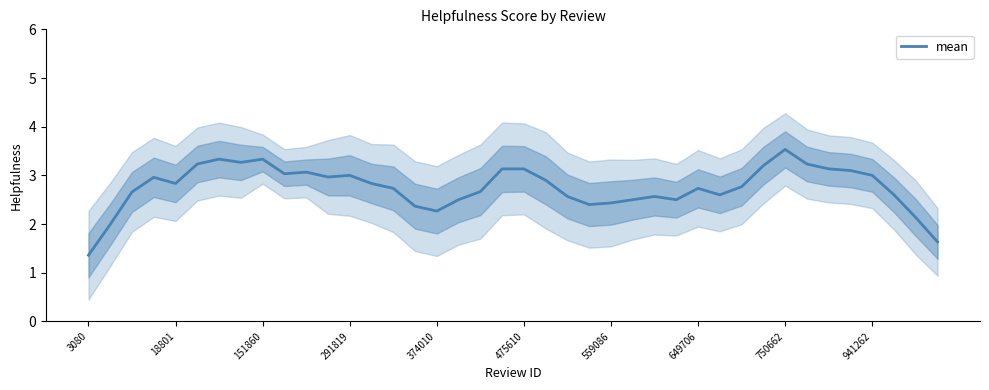

What is the value of the 16th point from the left?

2.4